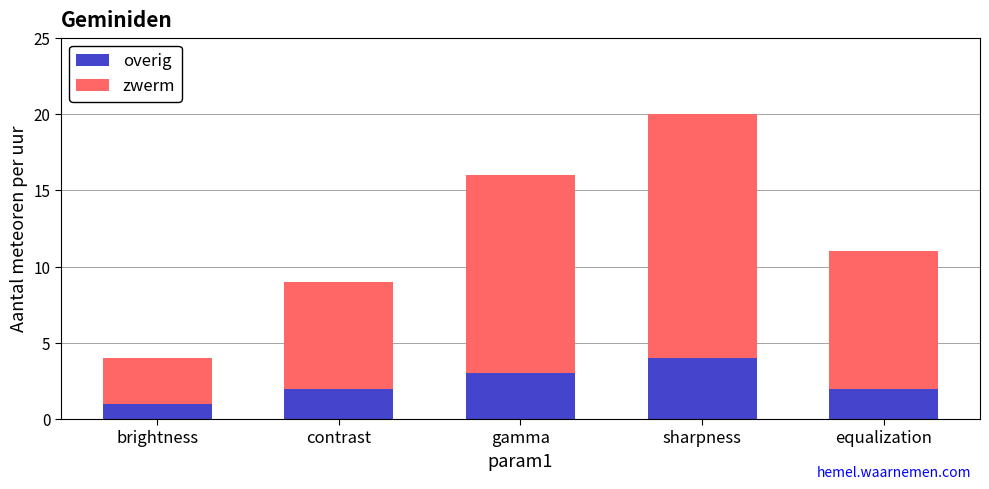

What is the total value across all series at sharpness?

20